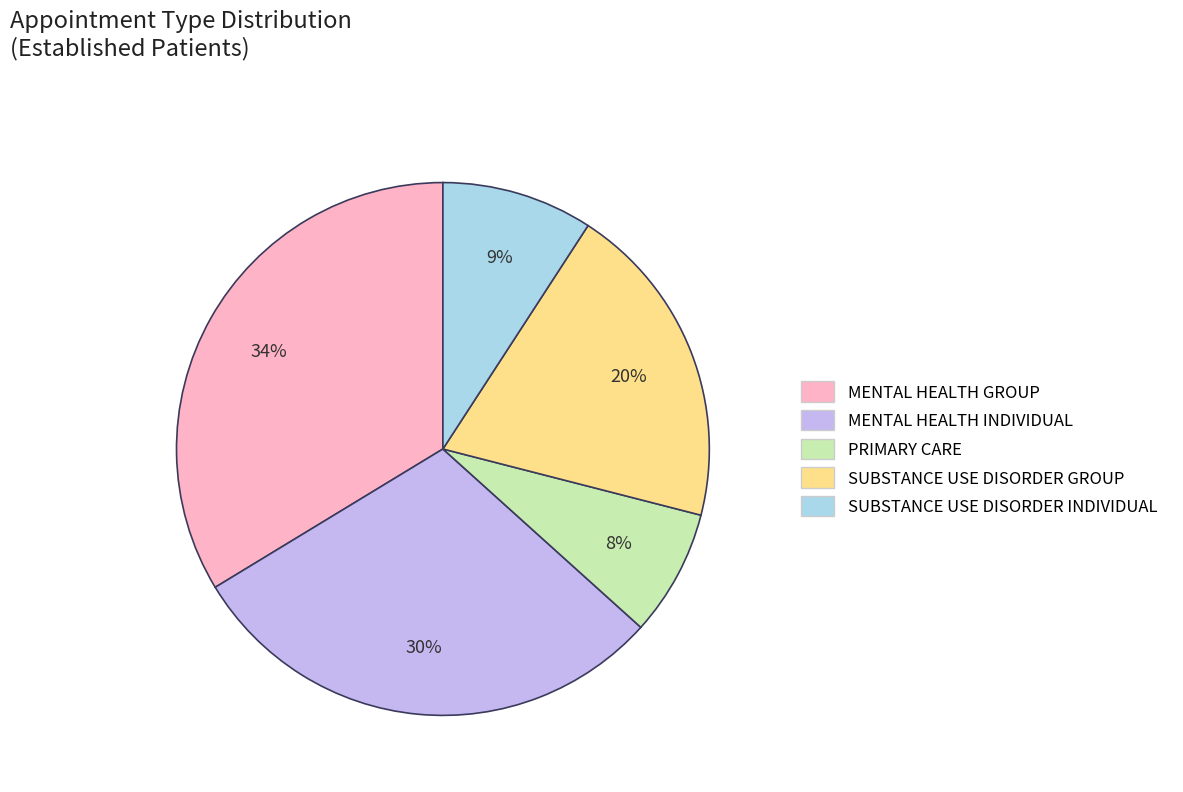

Is the sum of MENTAL HEALTH GROUP and MENTAL HEALTH INDIVIDUAL greater than half?

Yes